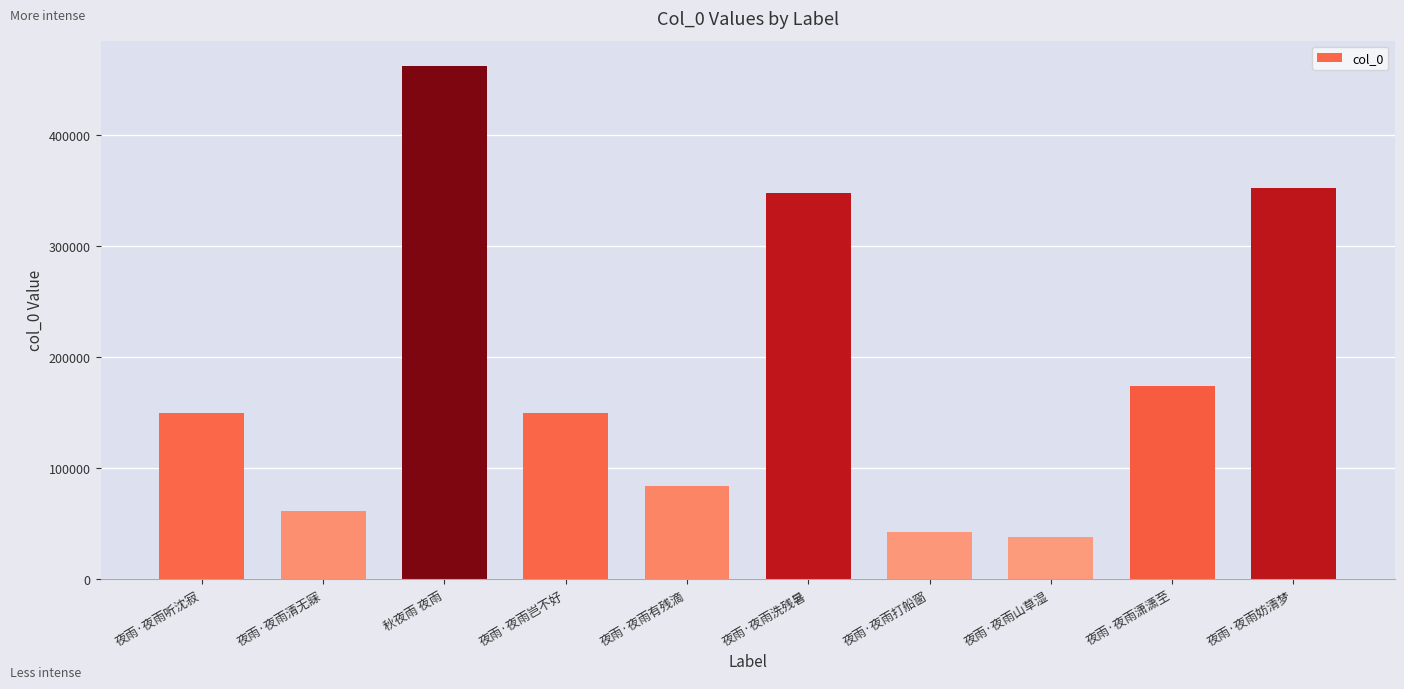

What is the sum of all values?

1859378